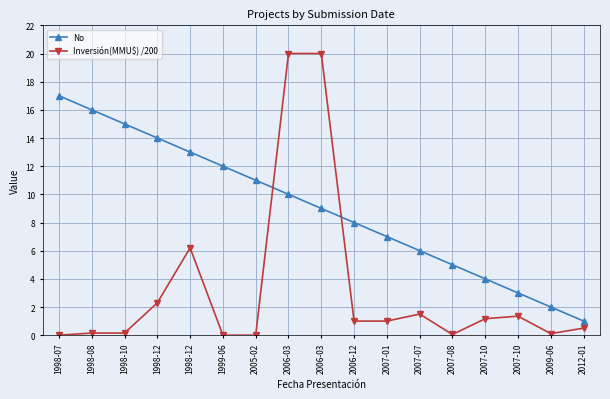

Rank the series by their maximum value, from highest to lowest.

Inversión(MMU$) /200, No